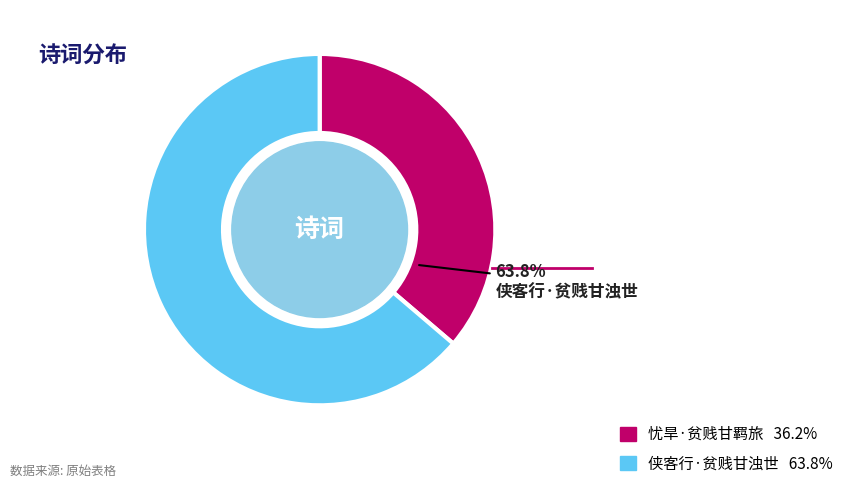

True or false: 忧旱·贫贱甘羁旅 accounts for 36% of the total.

True